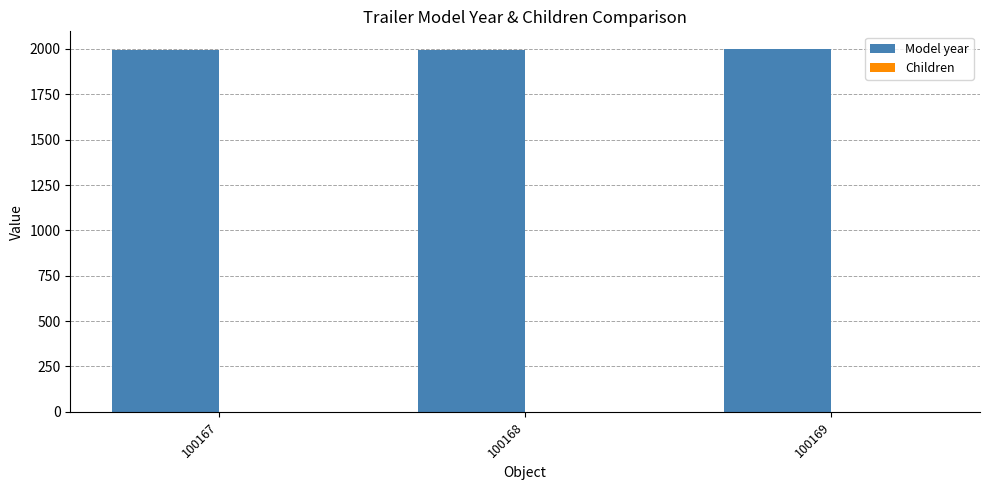

The chart shows a value of 3388 at 100169. True or false?

False